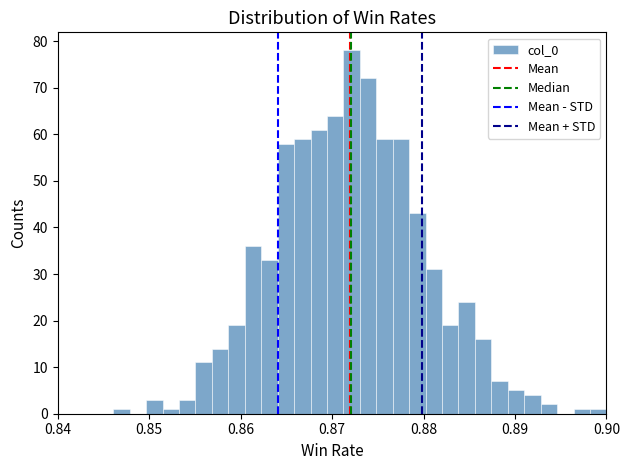

Around what value on the x-axis is the tallest bar? Give the approximate position of its centre, as read against the axis.

0.872